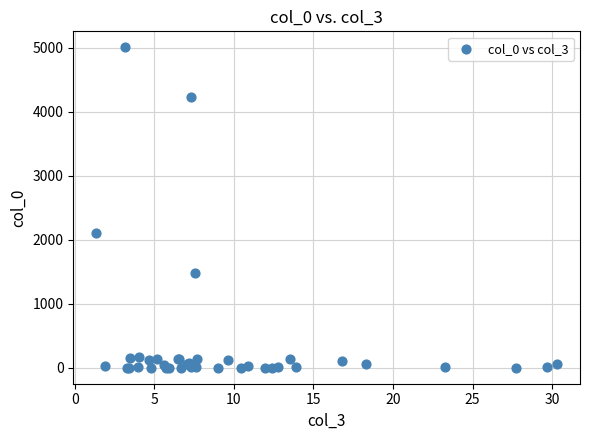

What Y value in the scatter plot is closest to 2503?

2109.0